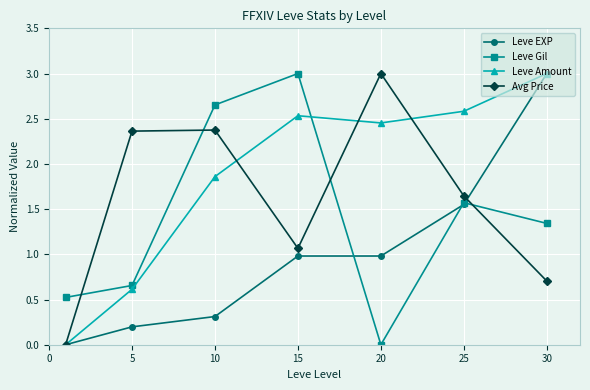

At how many categories does at least one series exceed 2?

6